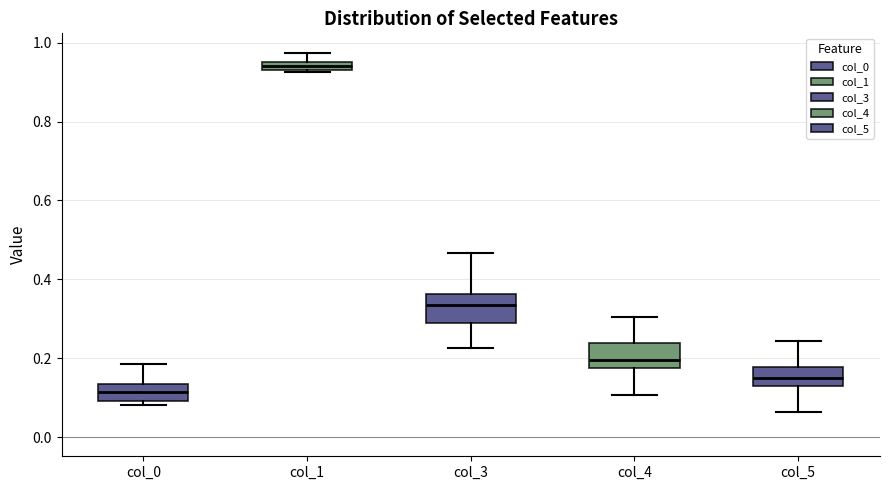

Where does the median line of the box for col_3 sit on the y-axis? The values are not printed on the chart, so give them approximately, as read against the axis.

0.34